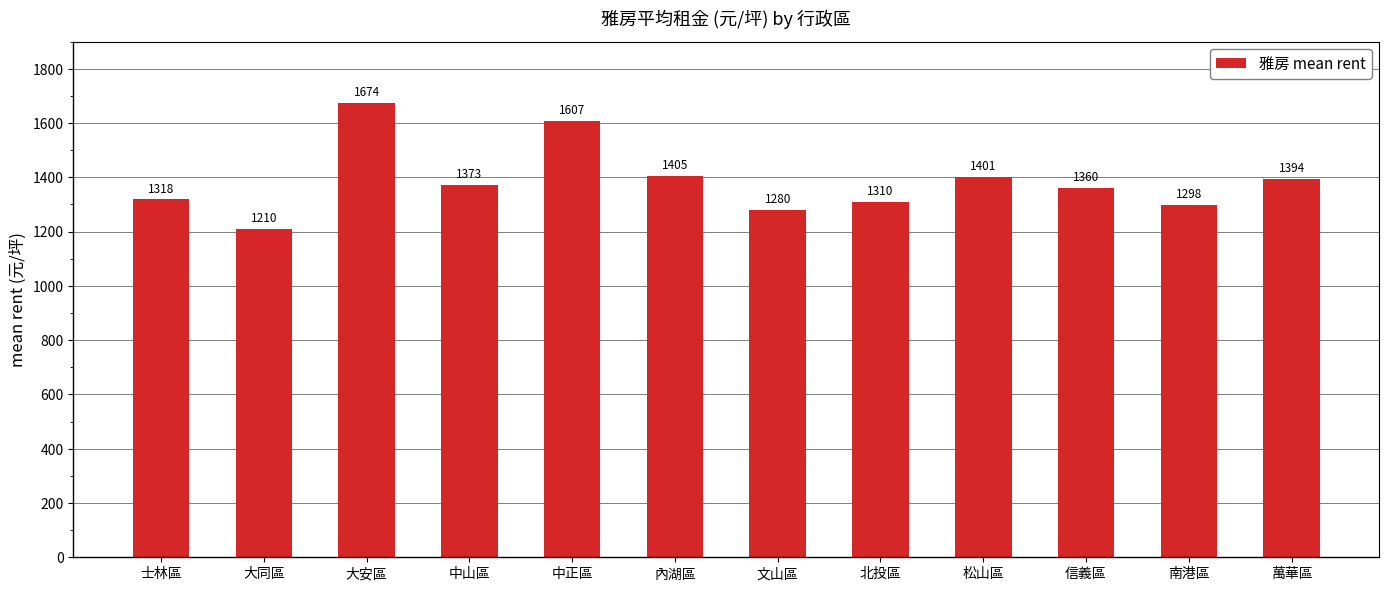

What is the average value?

1385.8